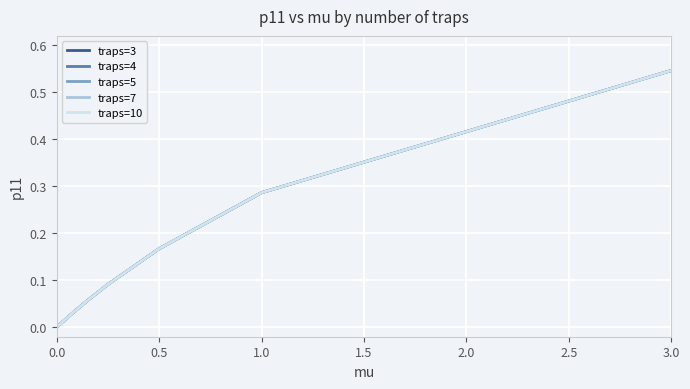

What is the difference between the maximum and minimum values in the traps=4 series?

0.5